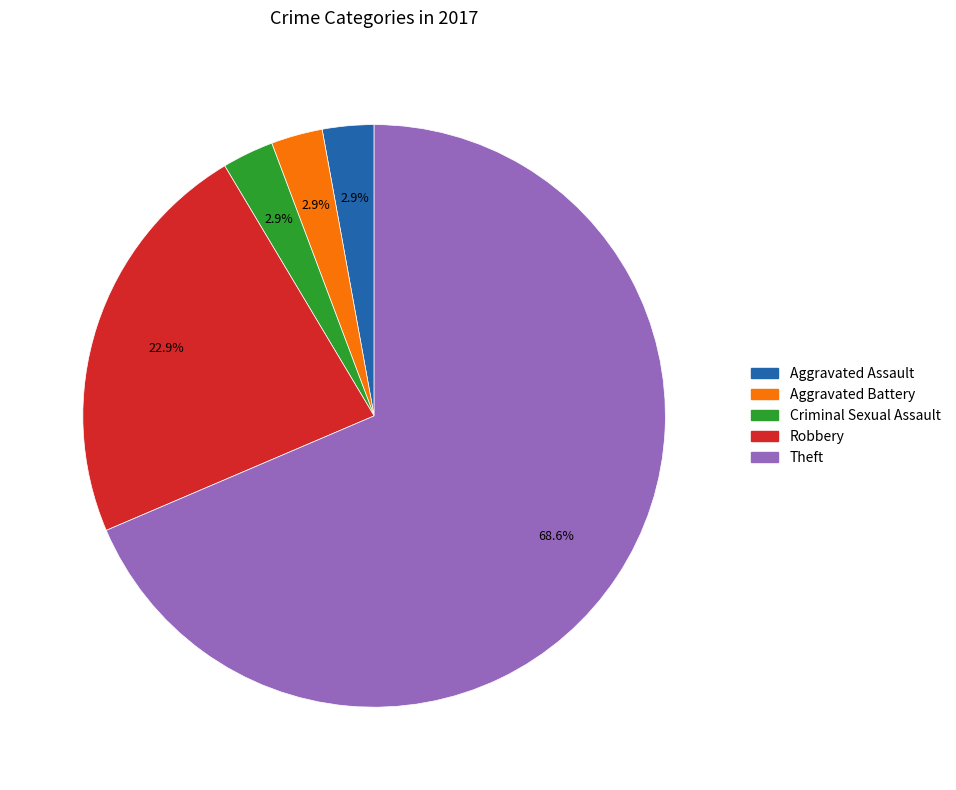

What is the largest slice in the pie chart?

Theft